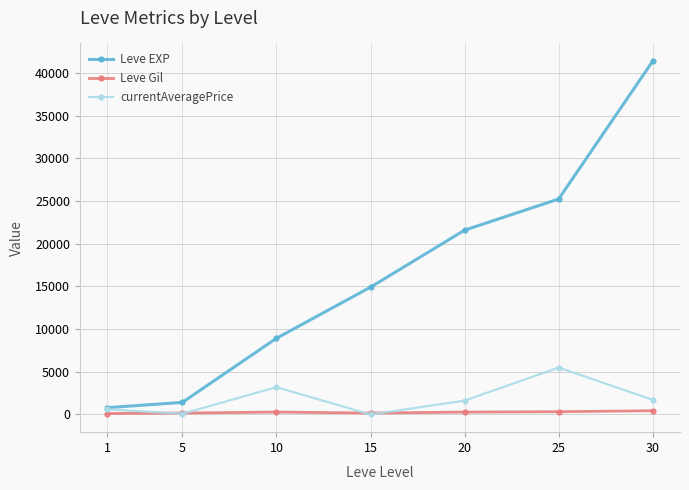

What is the lowest value of the Leve EXP series?

800.0